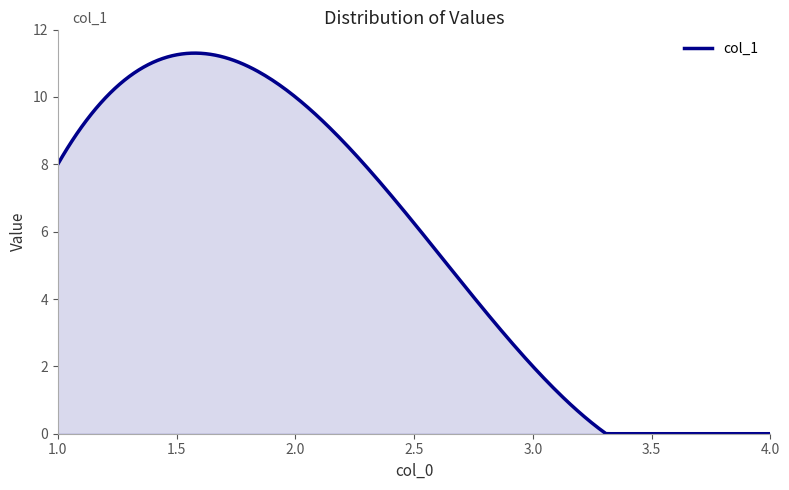

What is the difference between the maximum and minimum values?

11.3